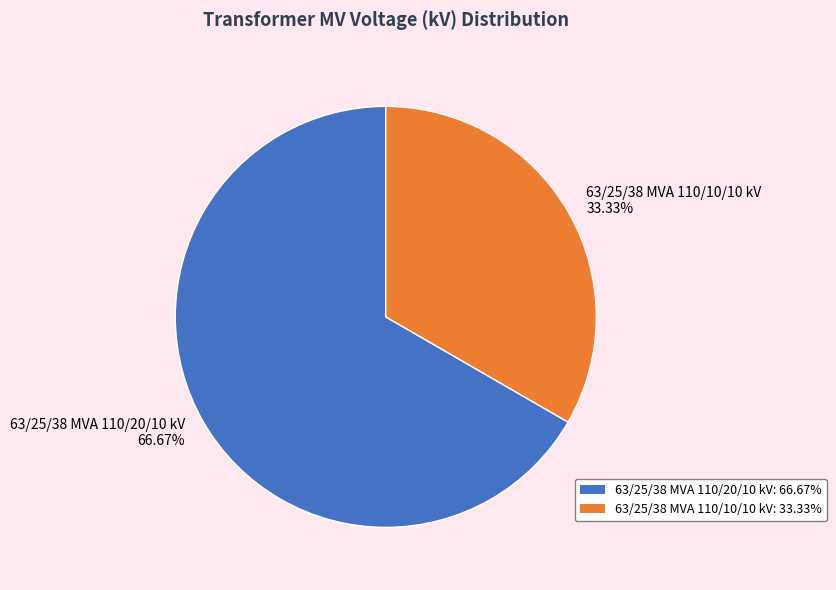

Combined, do 63/25/38 MVA 110/10/10 kV and 63/25/38 MVA 110/20/10 kV account for over 50%?

Yes